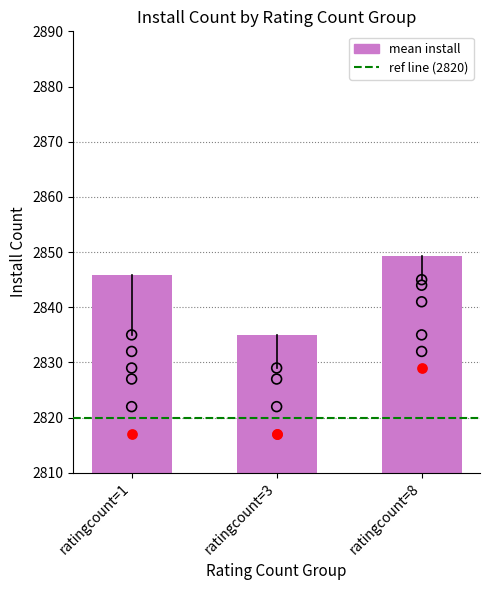

Between ratingcount=3 and ratingcount=8, which is larger?

ratingcount=8